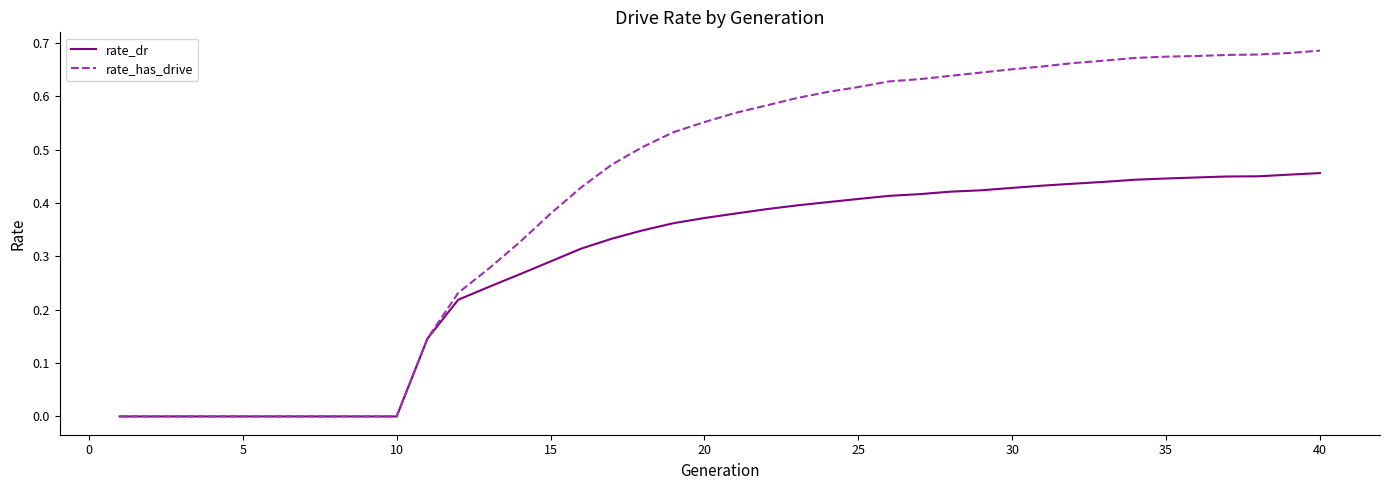

List the series in order of their peak value, lowest first.

rate_dr, rate_has_drive